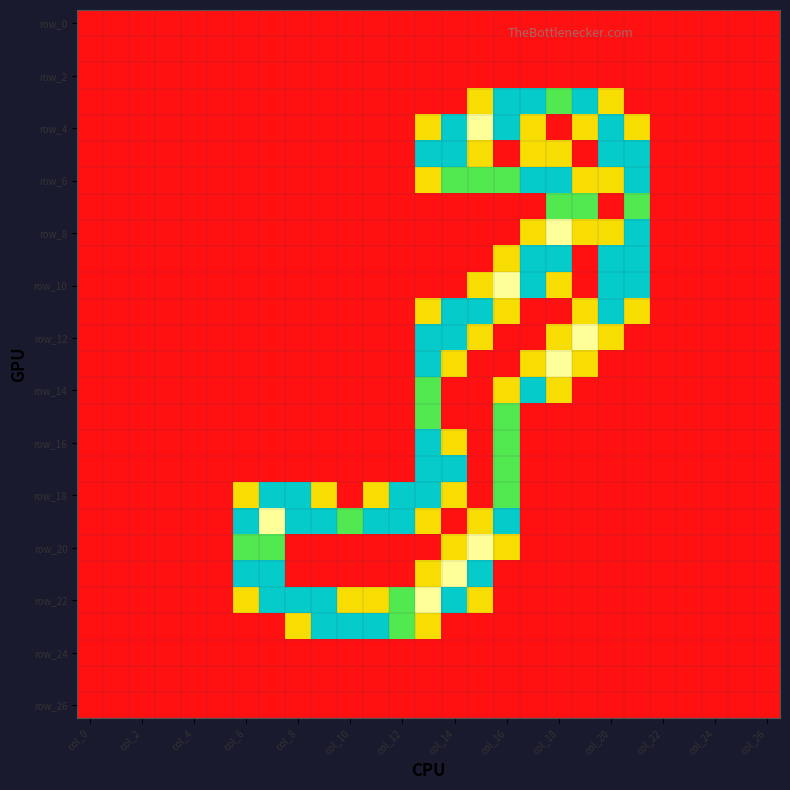

Which category has the lowest value across all series?

col_0